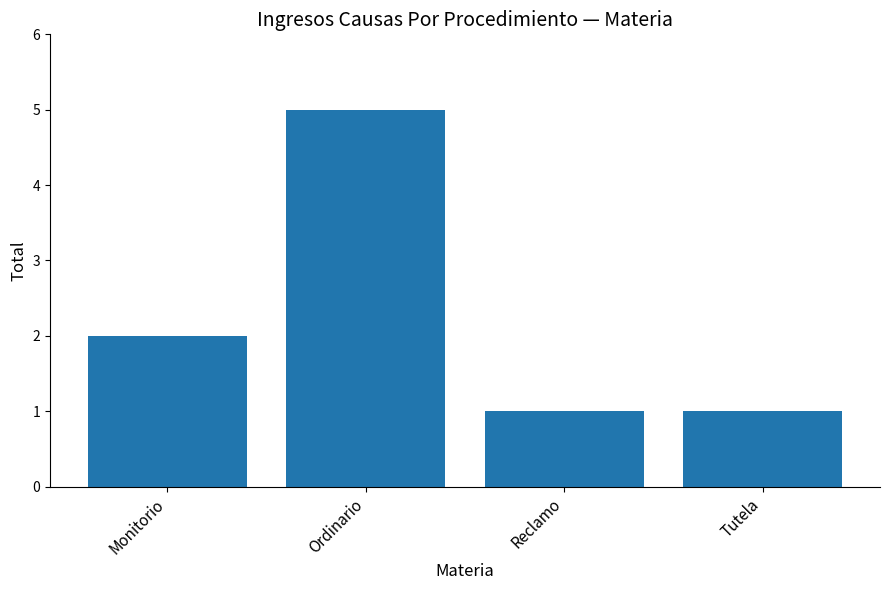

Does the chart contain any negative values?

No